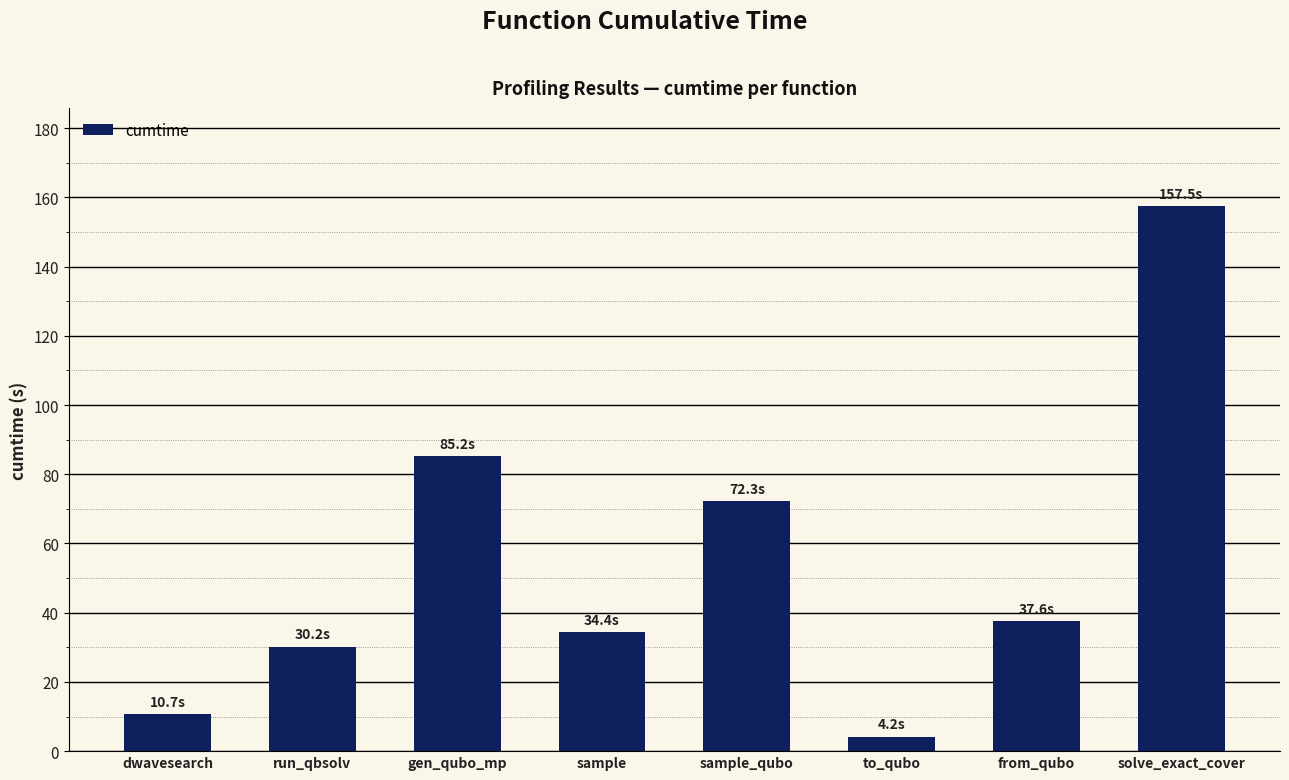

Rank the categories by value from highest to lowest.

solve_exact_cover, gen_qubo_mp, sample_qubo, from_qubo, sample, run_qbsolv, dwavesearch, to_qubo